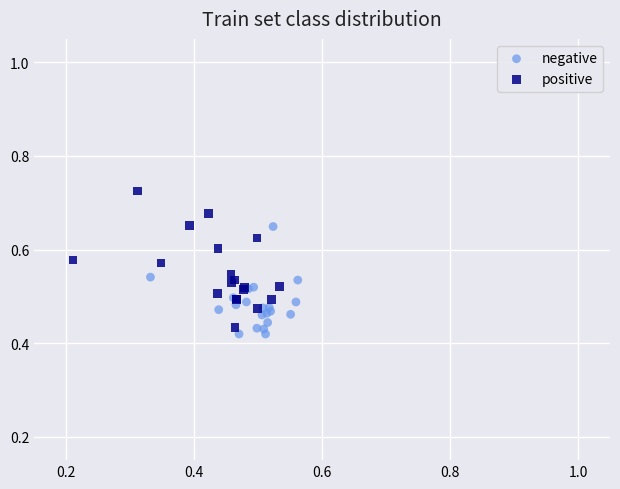

Which series has the largest Y range (max minus min)?

positive